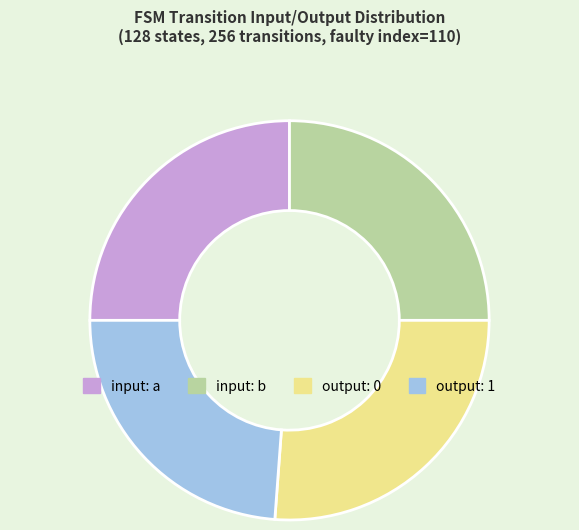

What is the largest slice in the pie chart?

output: 0